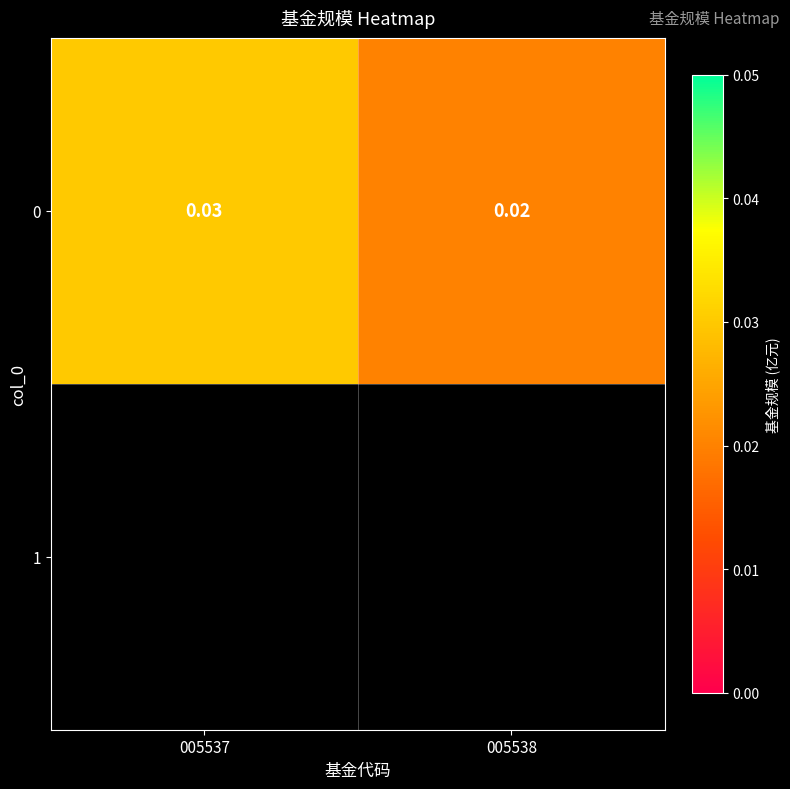

Which label corresponds to the smallest value in the chart?

005538